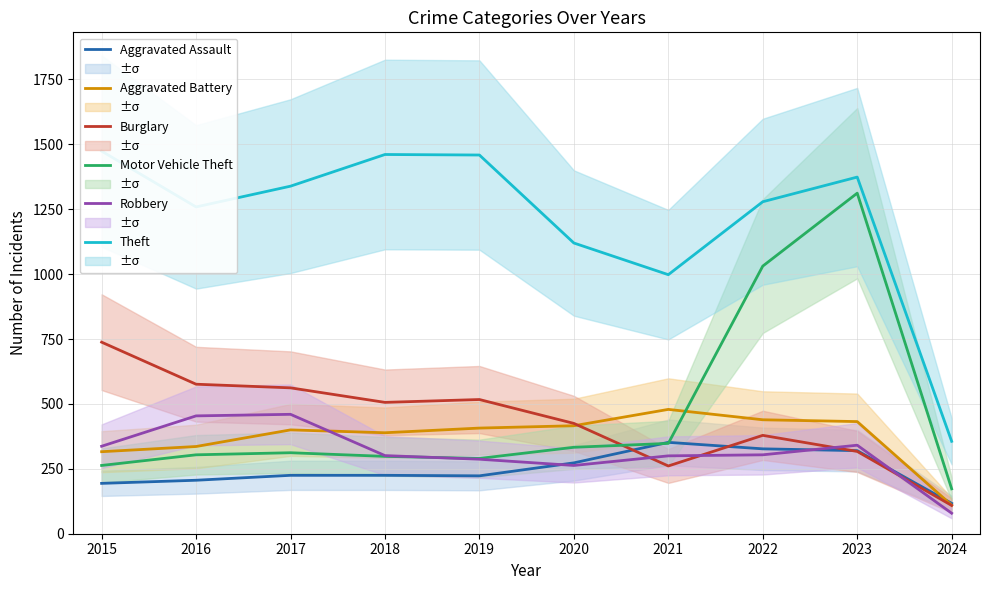

True or false: Aggravated Assault has a value of 86 at 2016.

False